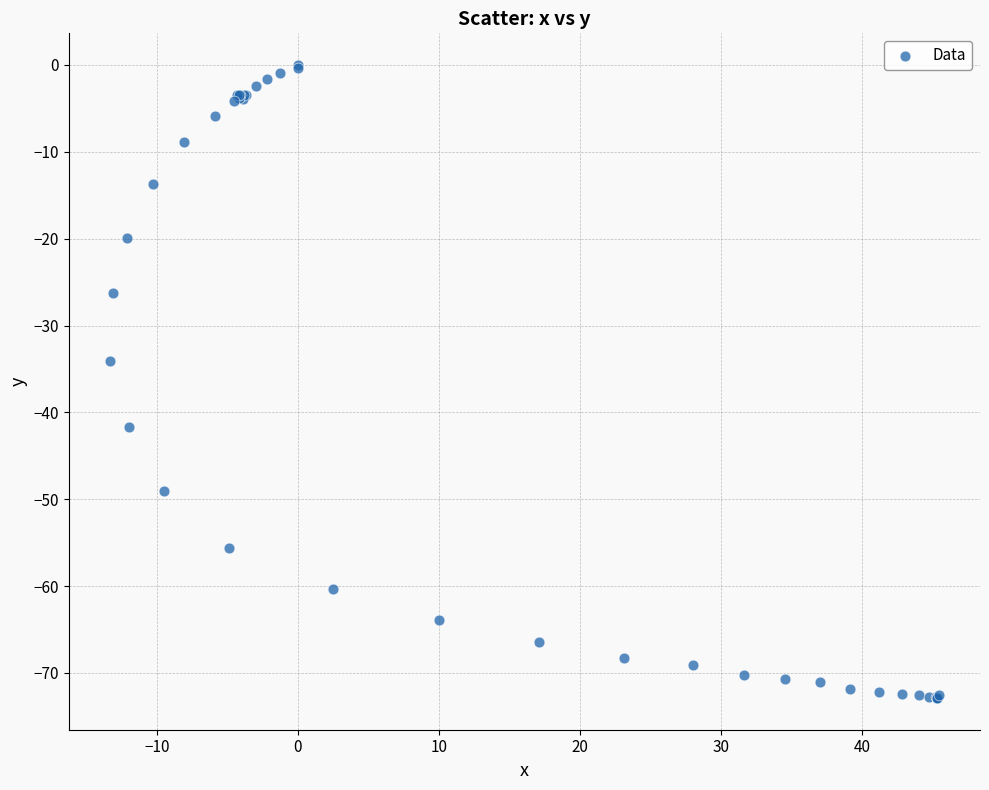

What Y value in the scatter plot is closest to -36?

-34.1